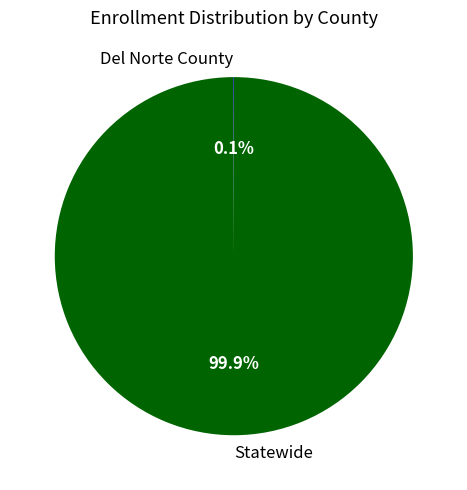

How much of the chart is everything except Statewide?

0.1%